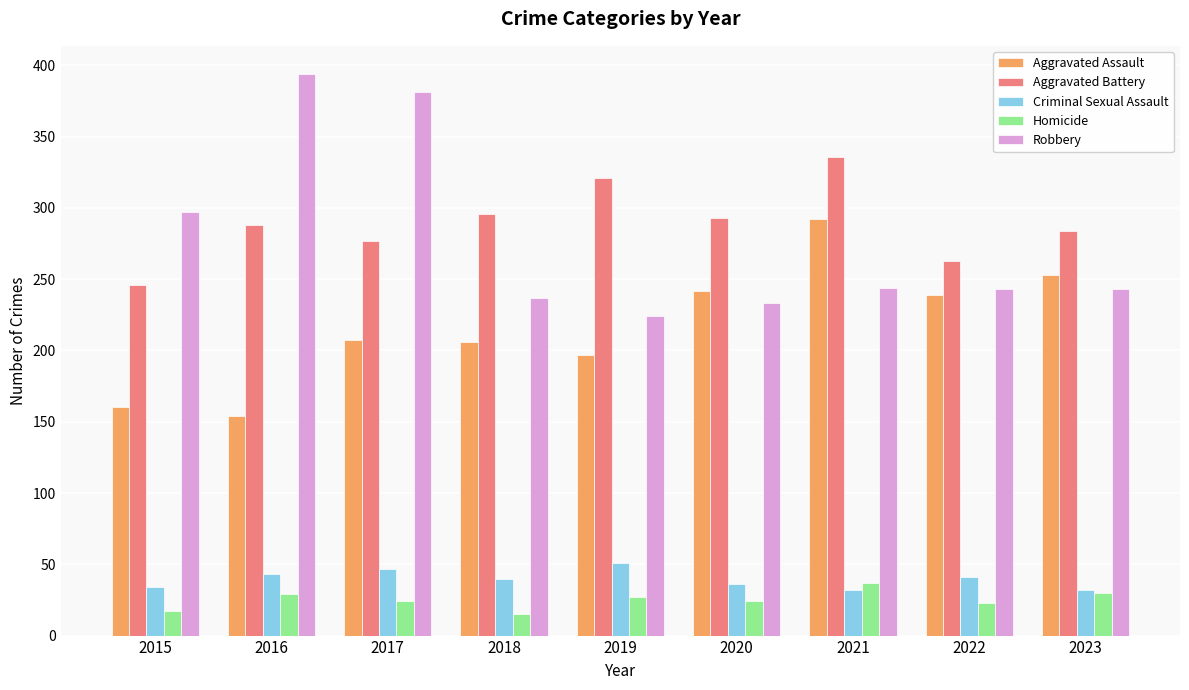

What is the spread (max minus min) of values at 2022?

240